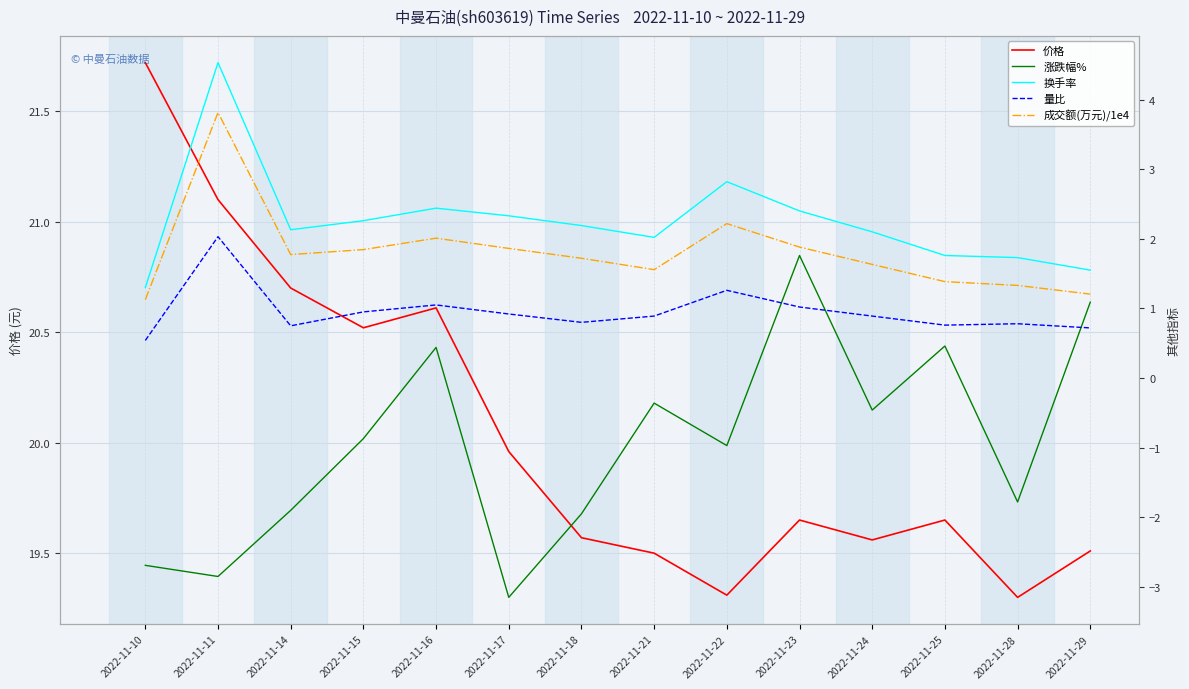

Reading left to right, transcribe all the data shown in this chart.

价格: 2022-11-10=21.7	2022-11-11=21.1	2022-11-14=20.7	2022-11-15=20.5	2022-11-16=20.6	2022-11-17=20.0	2022-11-18=19.6	2022-11-21=19.5	2022-11-22=19.3	2022-11-23=19.6	2022-11-24=19.6	2022-11-25=19.6	2022-11-28=19.3	2022-11-29=19.5
涨跌幅%: 2022-11-10=-2.7	2022-11-11=-2.9	2022-11-14=-1.9	2022-11-15=-0.9	2022-11-16=0.4	2022-11-17=-3.1	2022-11-18=-1.9	2022-11-21=-0.4	2022-11-22=-1.0	2022-11-23=1.8	2022-11-24=-0.5	2022-11-25=0.5	2022-11-28=-1.8	2022-11-29=1.1
换手率: 2022-11-10=1.3	2022-11-11=4.5	2022-11-14=2.1	2022-11-15=2.3	2022-11-16=2.4	2022-11-17=2.3	2022-11-18=2.2	2022-11-21=2.0	2022-11-22=2.8	2022-11-23=2.4	2022-11-24=2.1	2022-11-25=1.8	2022-11-28=1.7	2022-11-29=1.6
量比: 2022-11-10=0.5	2022-11-11=2.0	2022-11-14=0.8	2022-11-15=0.9	2022-11-16=1.1	2022-11-17=0.9	2022-11-18=0.8	2022-11-21=0.9	2022-11-22=1.3	2022-11-23=1.0	2022-11-24=0.9	2022-11-25=0.8	2022-11-28=0.8	2022-11-29=0.7
成交额(万元)/1e4: 2022-11-10=1.1	2022-11-11=3.8	2022-11-14=1.8	2022-11-15=1.8	2022-11-16=2.0	2022-11-17=1.9	2022-11-18=1.7	2022-11-21=1.6	2022-11-22=2.2	2022-11-23=1.9	2022-11-24=1.6	2022-11-25=1.4	2022-11-28=1.3	2022-11-29=1.2